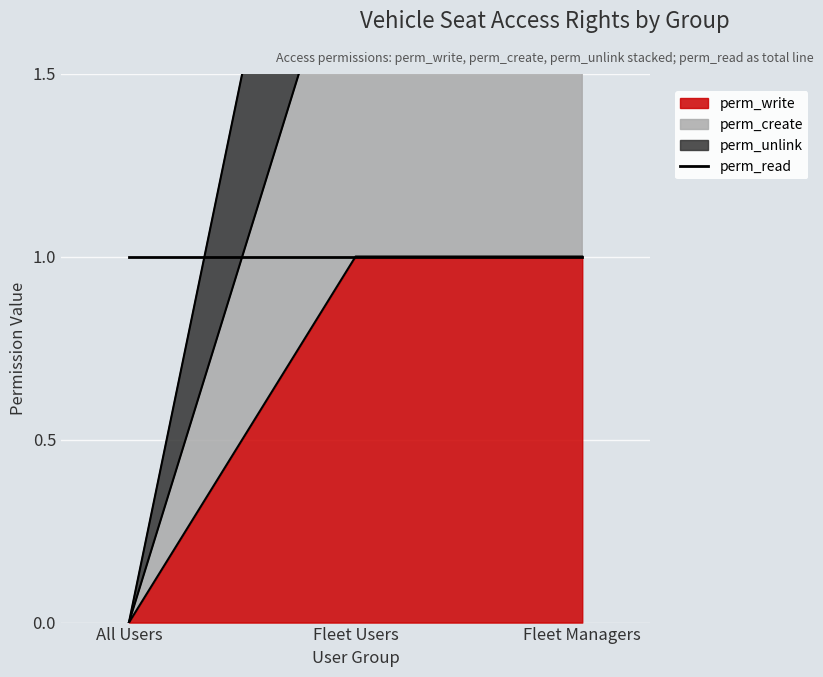

Rank the series by their average value, from lowest to highest.

perm_write, perm_create, perm_unlink